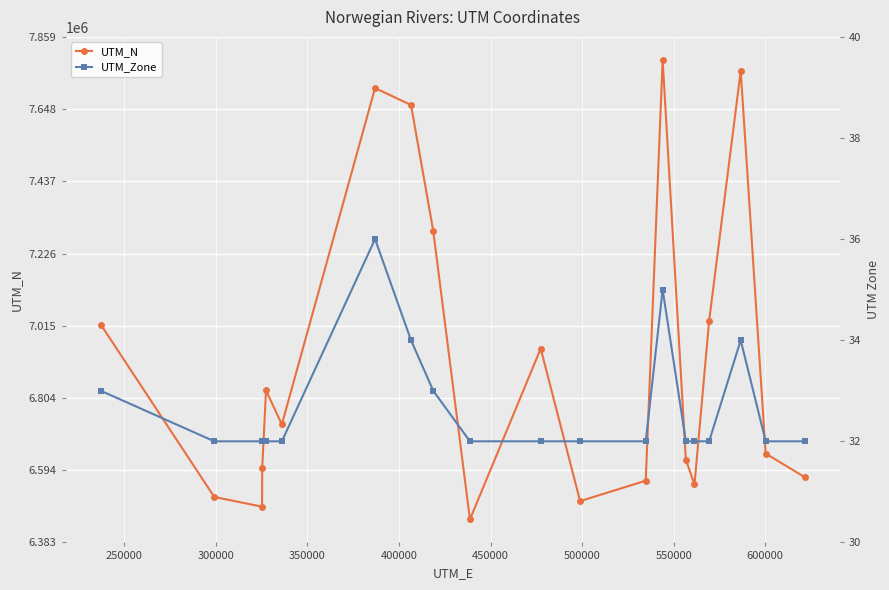

List the series in order of their overall mean, lowest first.

UTM_Zone, UTM_N